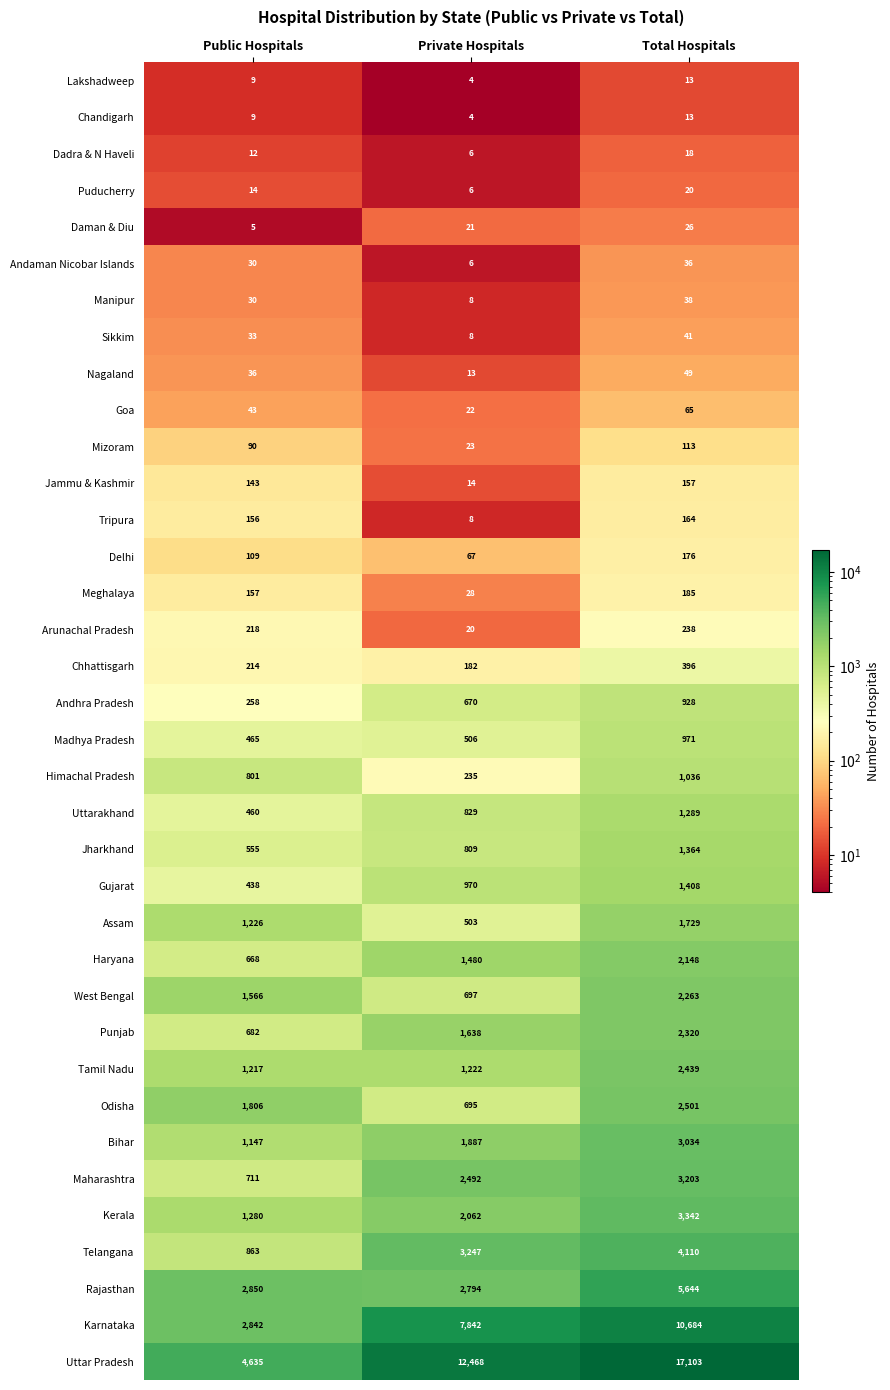

True or false: Tripura has a value of 8 at Private Hospitals.

True